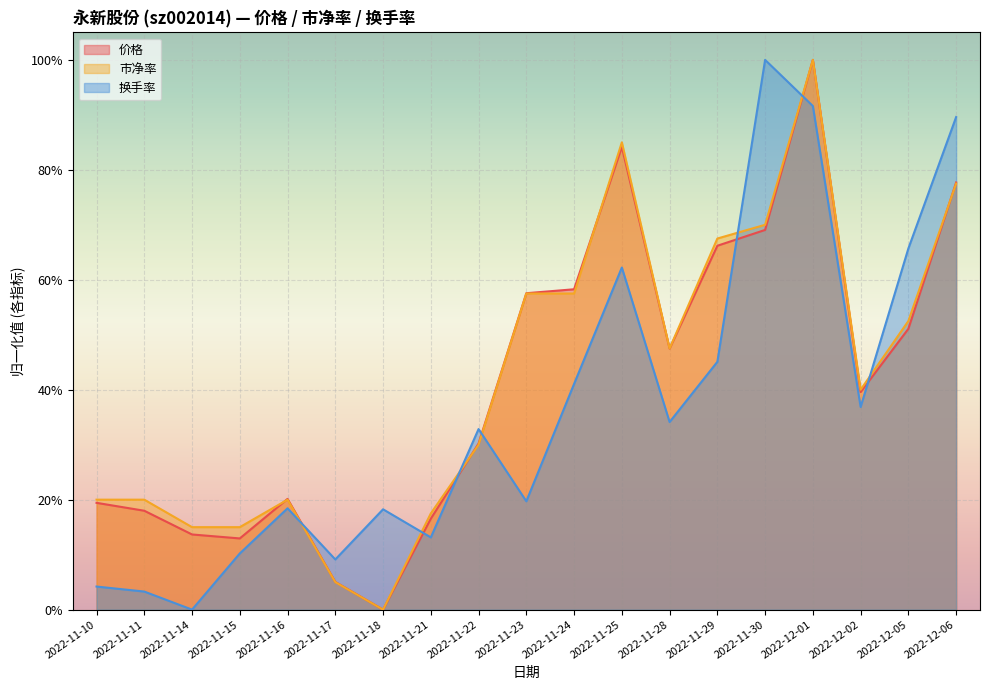

Between 2022-11-22 and 2022-12-05, which series saw the biggest shift?

换手率